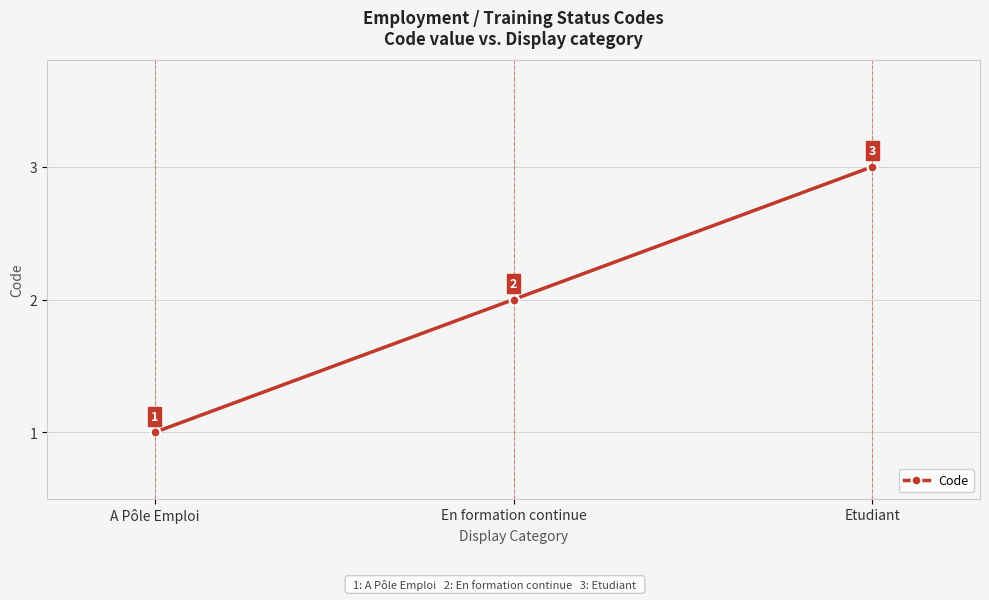

How many lines are shown in the chart?

1